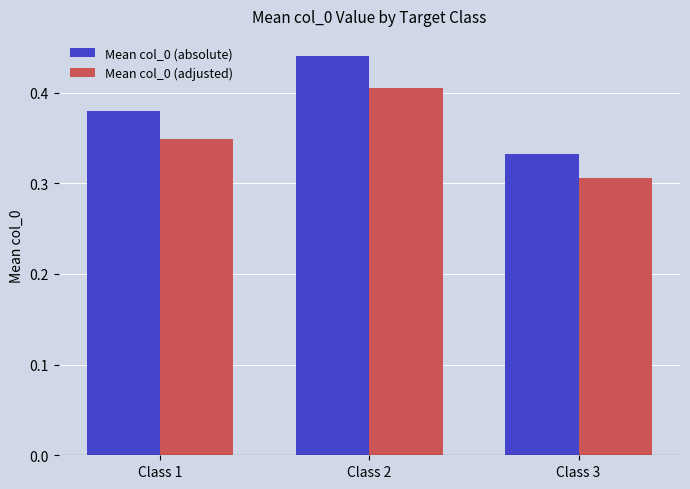

Rank the series at Class 2 from lowest to highest value.

Mean col_0 (adjusted), Mean col_0 (absolute)